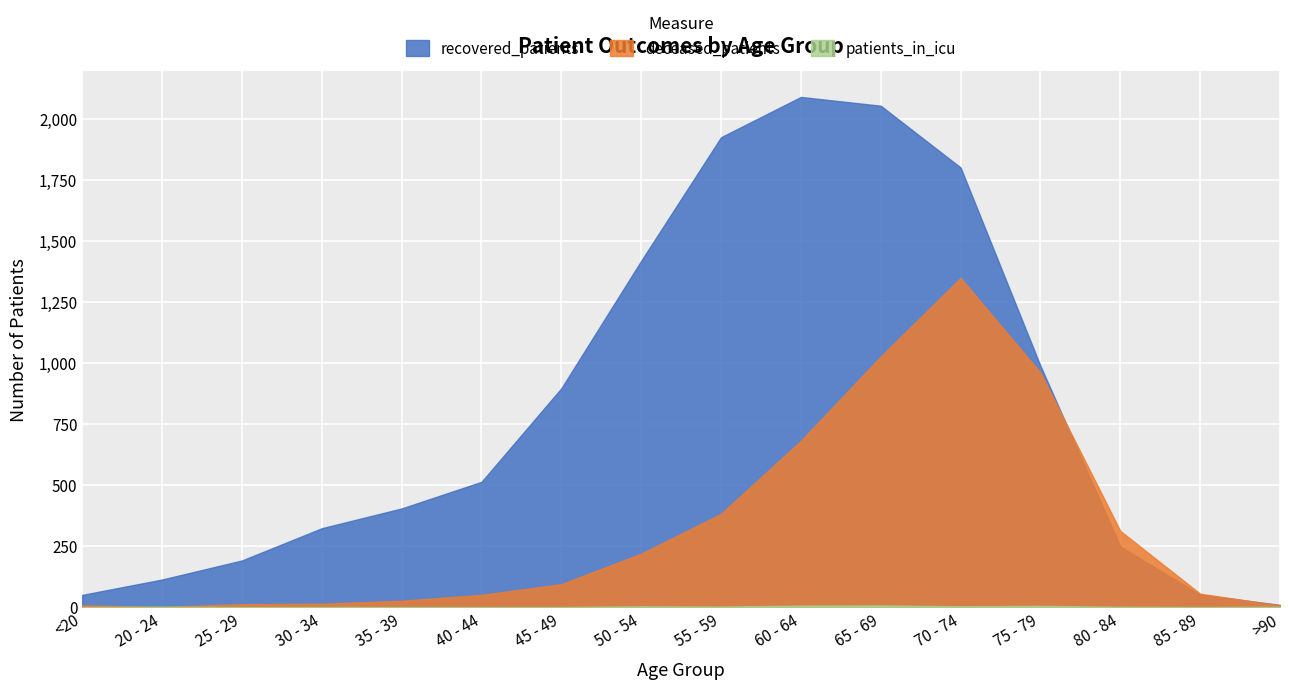

How many distinct data groups are displayed?

3